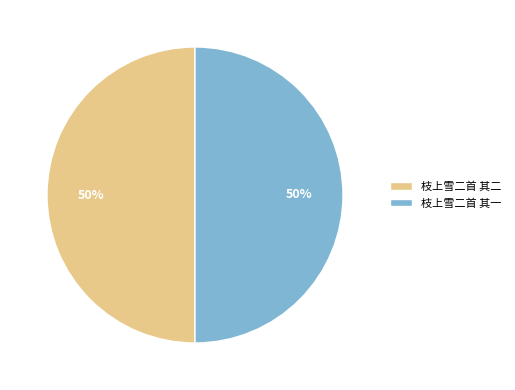

Combined, do 枝上雪二首 其一 and 枝上雪二首 其二 account for over 50%?

Yes